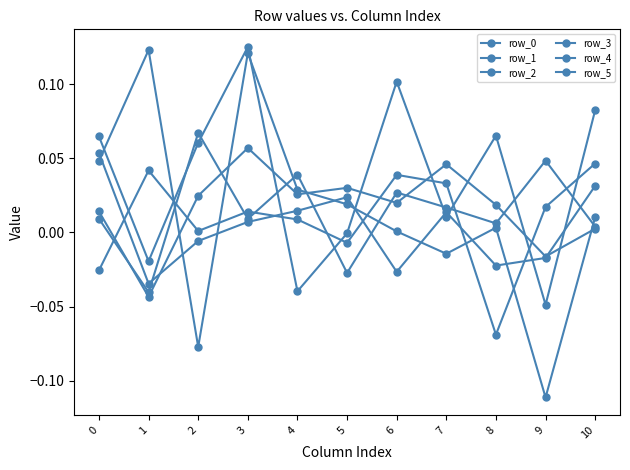

Which series has the widest spread of values?

row_0